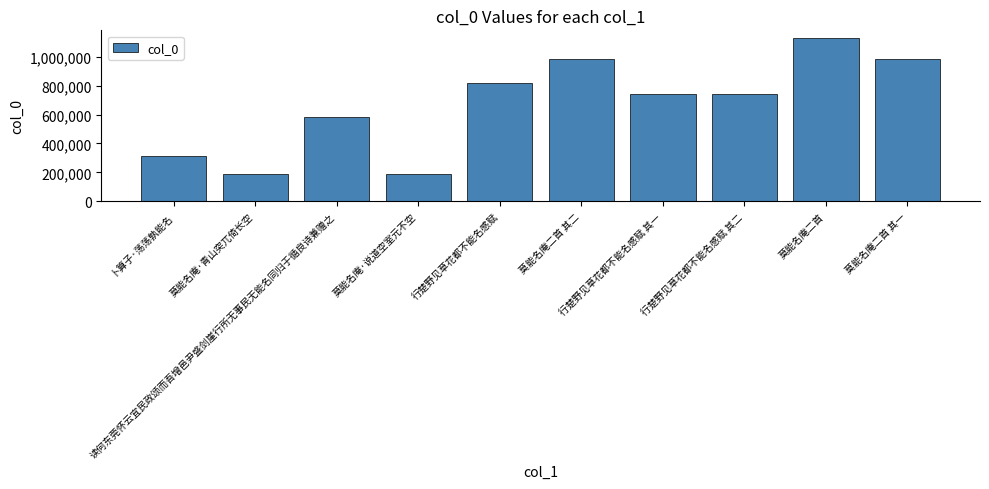

What is the sum of the values at 莫能名庵·青山突兀倚长空 and 莫能名庵二首 其二?

1172914